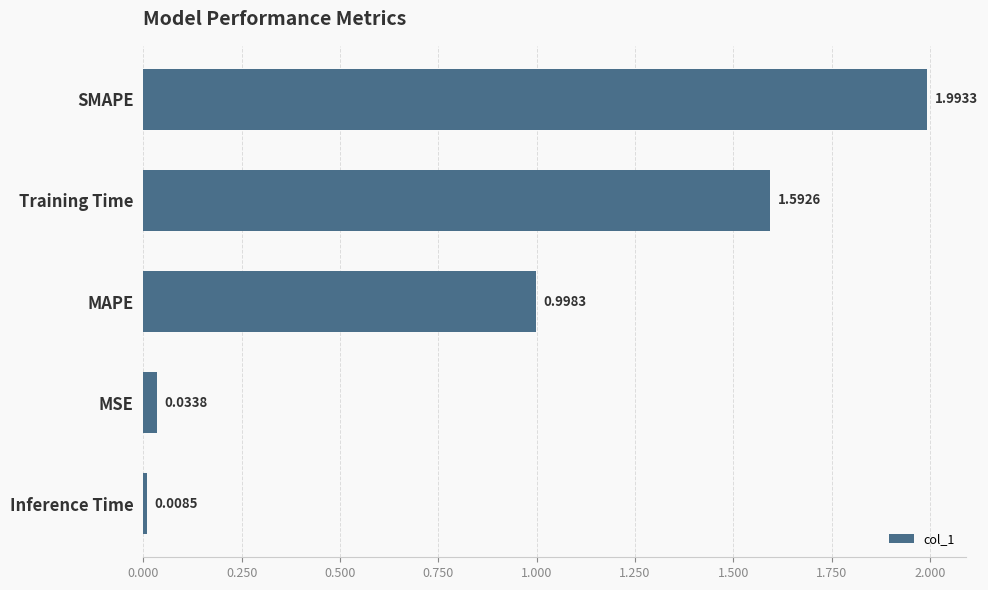

At which category does the chart reach its peak across all series?

SMAPE